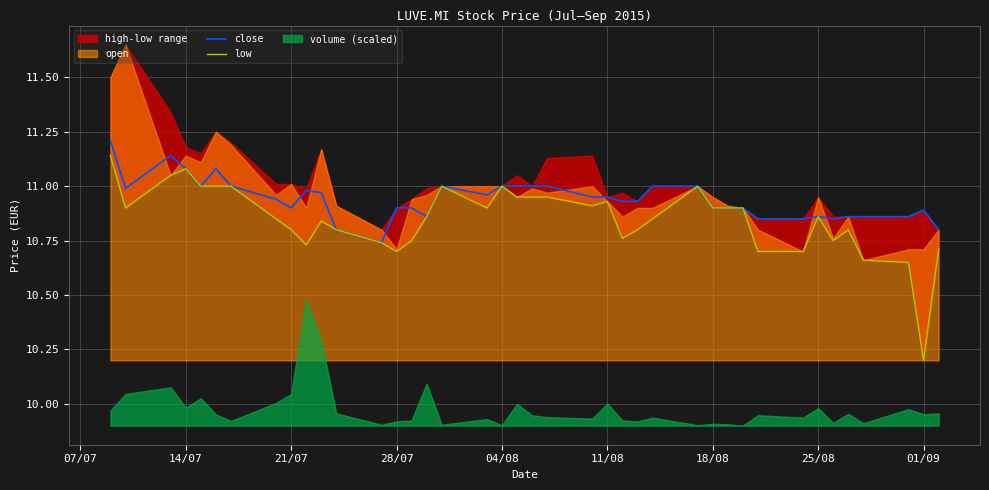

In low, how many points are higher than both neighbors (excluding endpoints)?

8